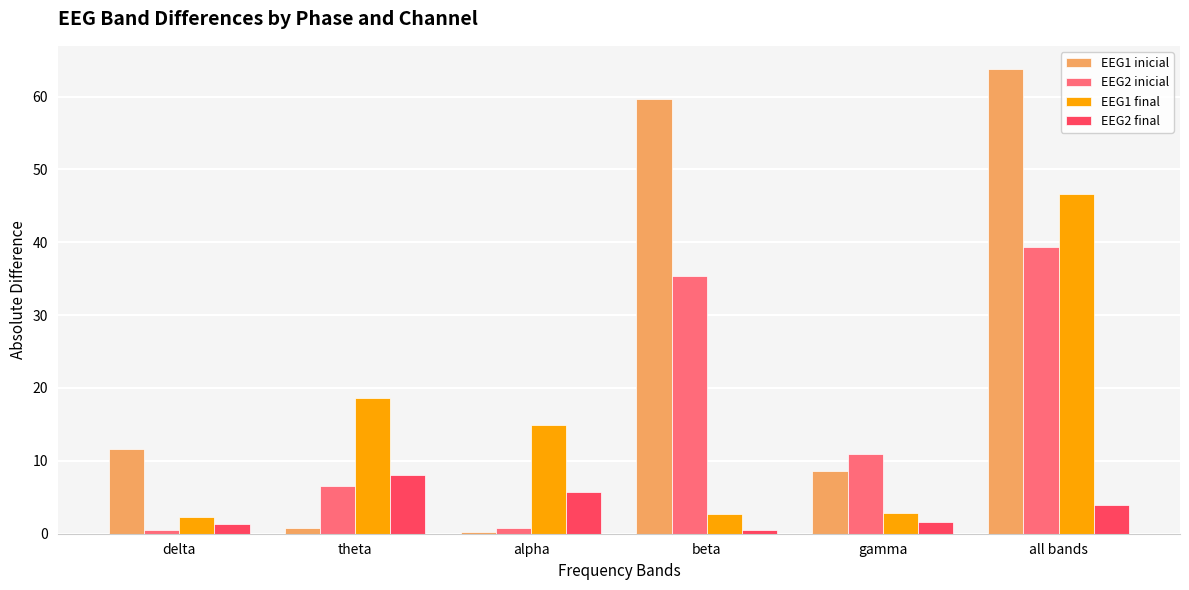

What position from the right is all bands?

1